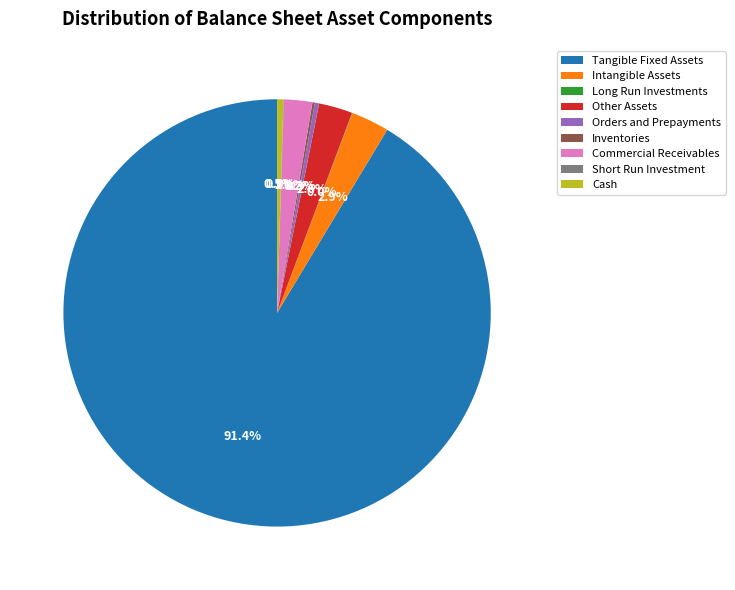

What portion of the pie excludes Other Assets?

97.4%